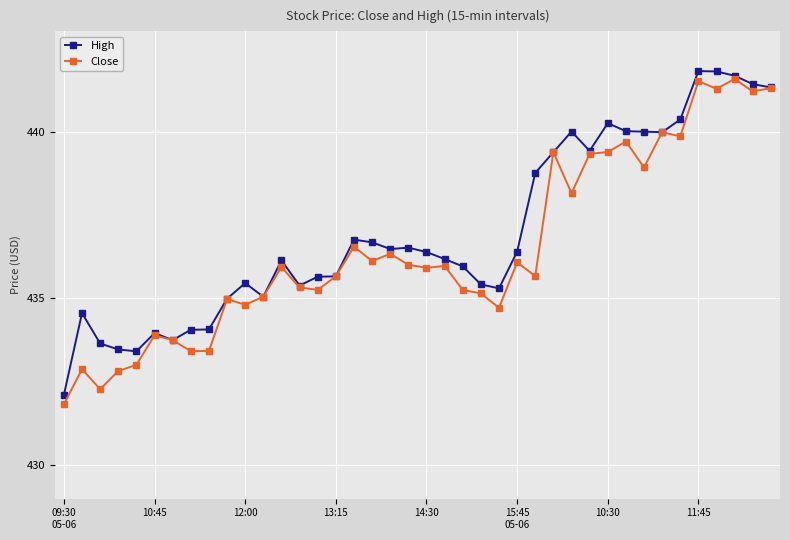

Does the chart display data point markers on the line(s)?

Yes